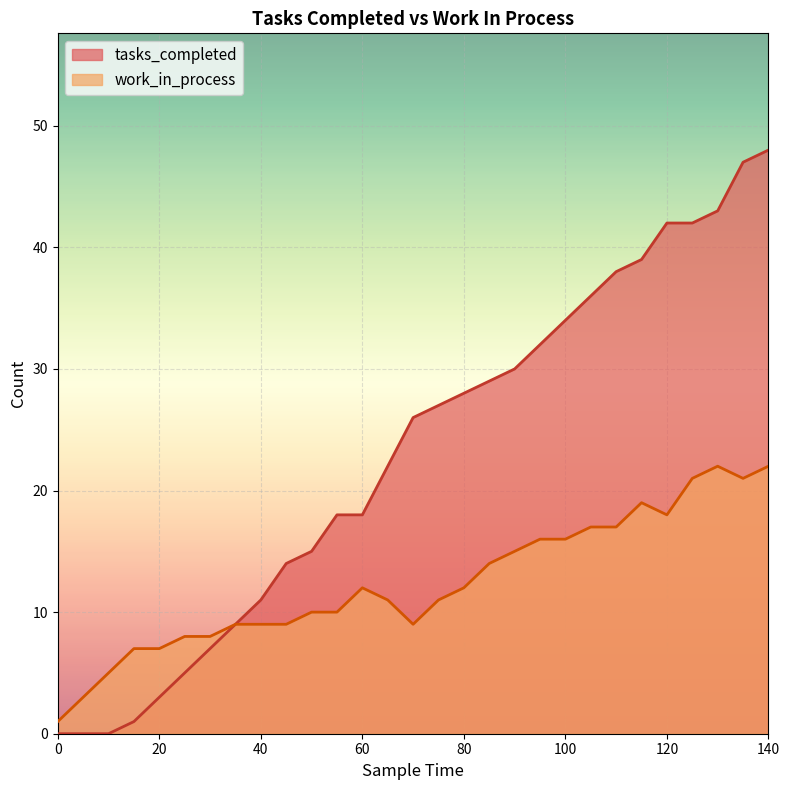

What value does the tasks_completed series have at 65, to the nearest 5?

20